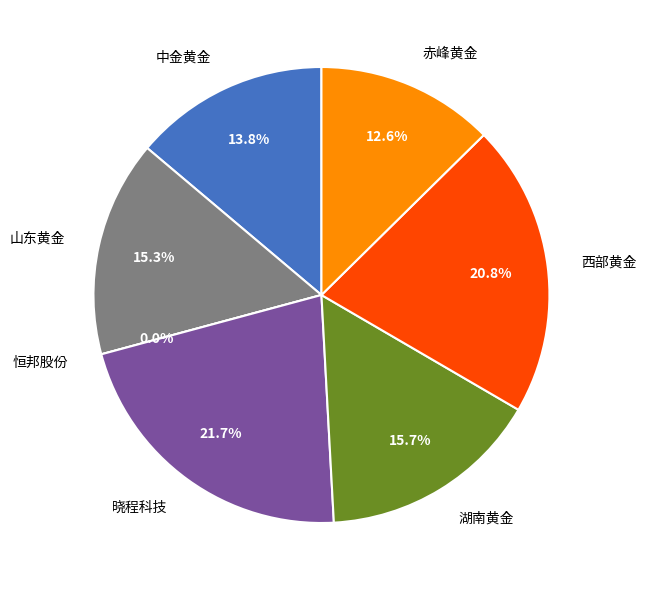

Does any single category account for the majority?

No